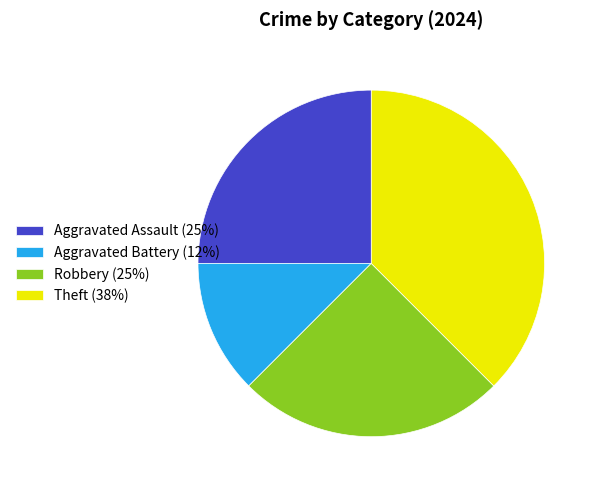

Is the sum of Aggravated Battery (12%) and Aggravated Assault (25%) greater than half?

No